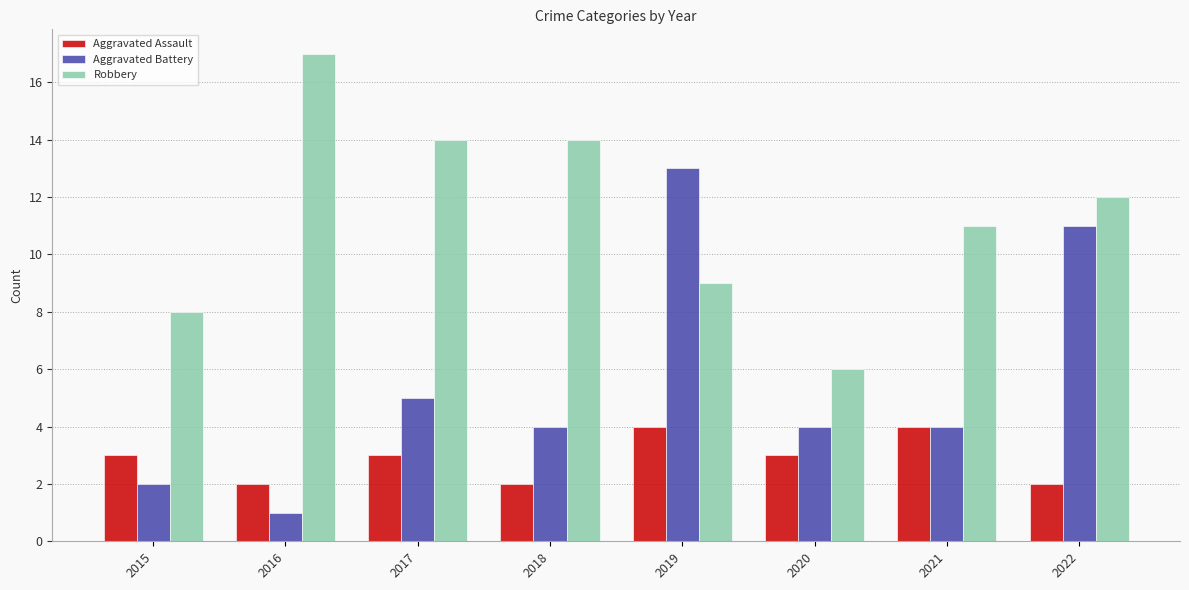

How many bars are there in total?

24